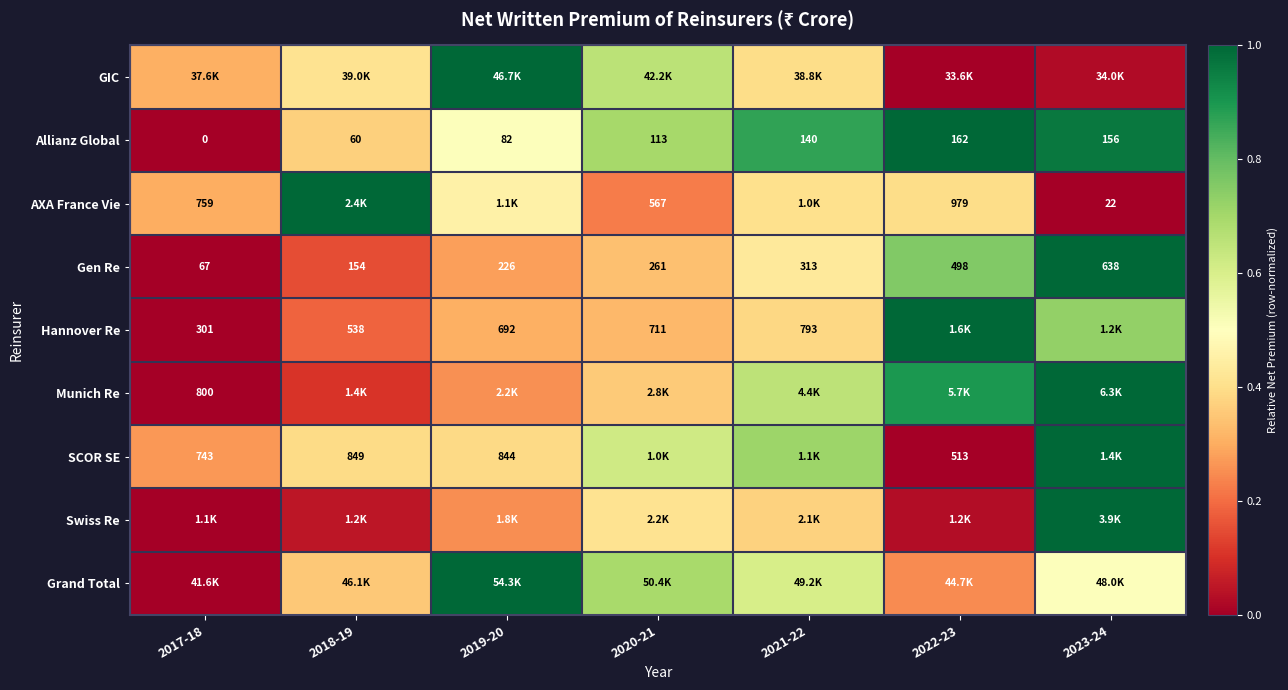

What is the total value across all series at 2019-20?

4.4